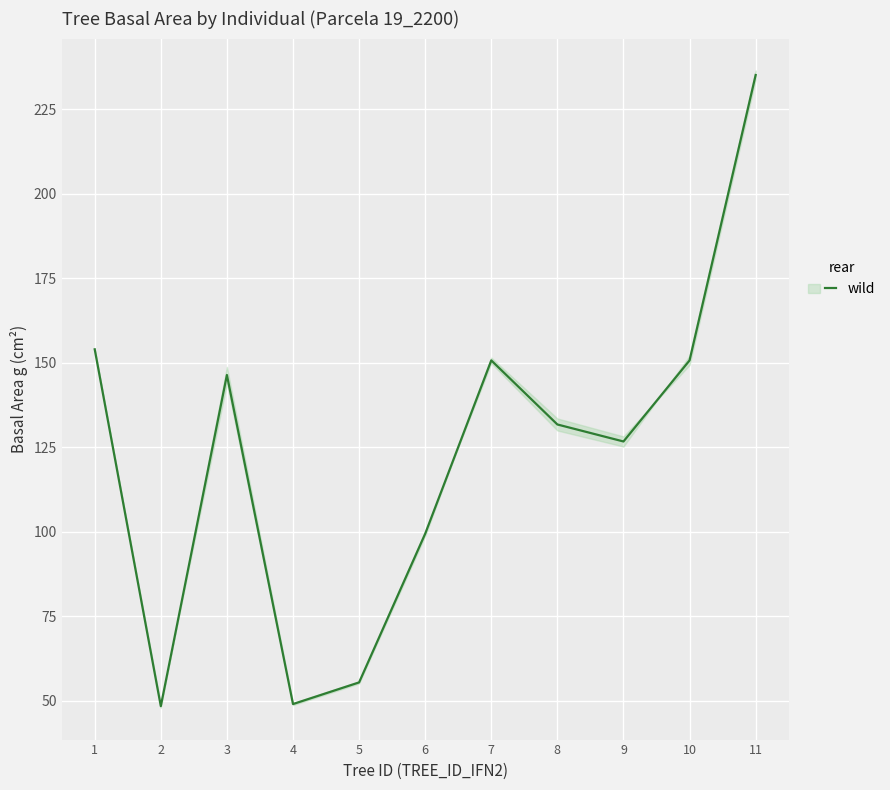

Reading left to right, transcribe all the data shown in this chart.

153.9	48.4	146.3	49.0	55.4	99.4	150.7	131.7	126.7	150.7	235.1